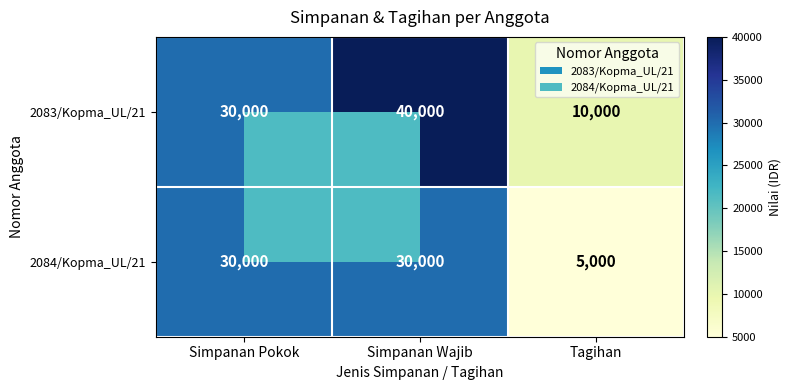

Which series has the largest total across all categories?

2083/Kopma_UL/21